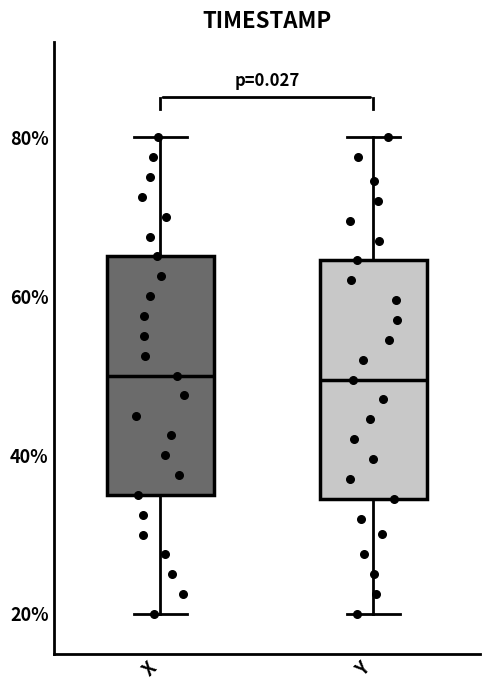

Reading left to right, read every box against the y-axis: the position of its median line, the range the box covers, and the ends of its whiskers. The values are not printed on the chart, so give them approximately, as read against the axis.

X: median 50, box 34 to 66, whiskers 20 to 80
Y: median 50, box 34 to 64, whiskers 20 to 80